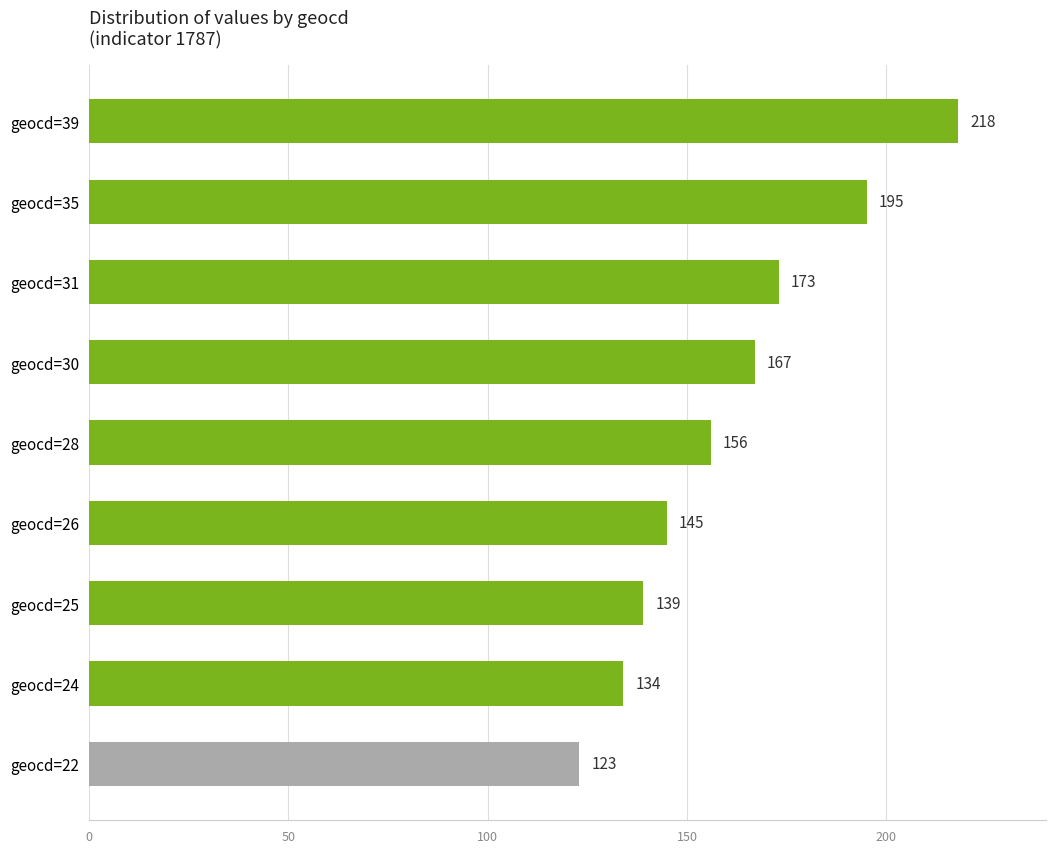

How many series are shown in this chart?

1